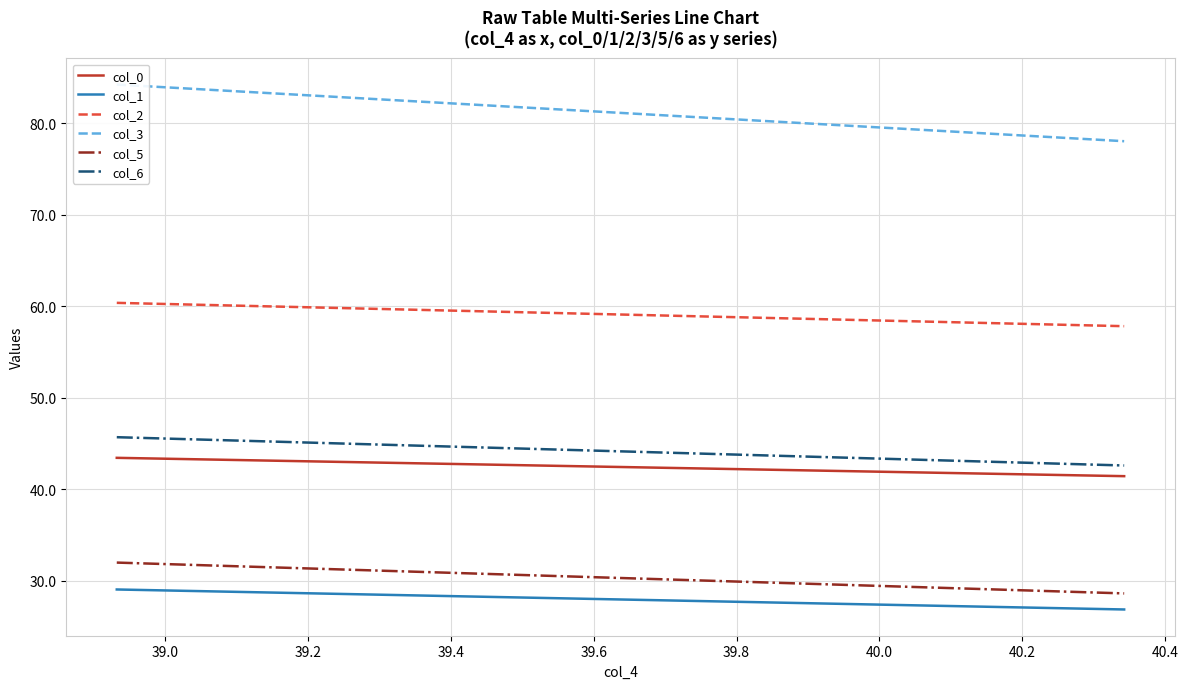

How many values in the col_1 series exceed 27?

18